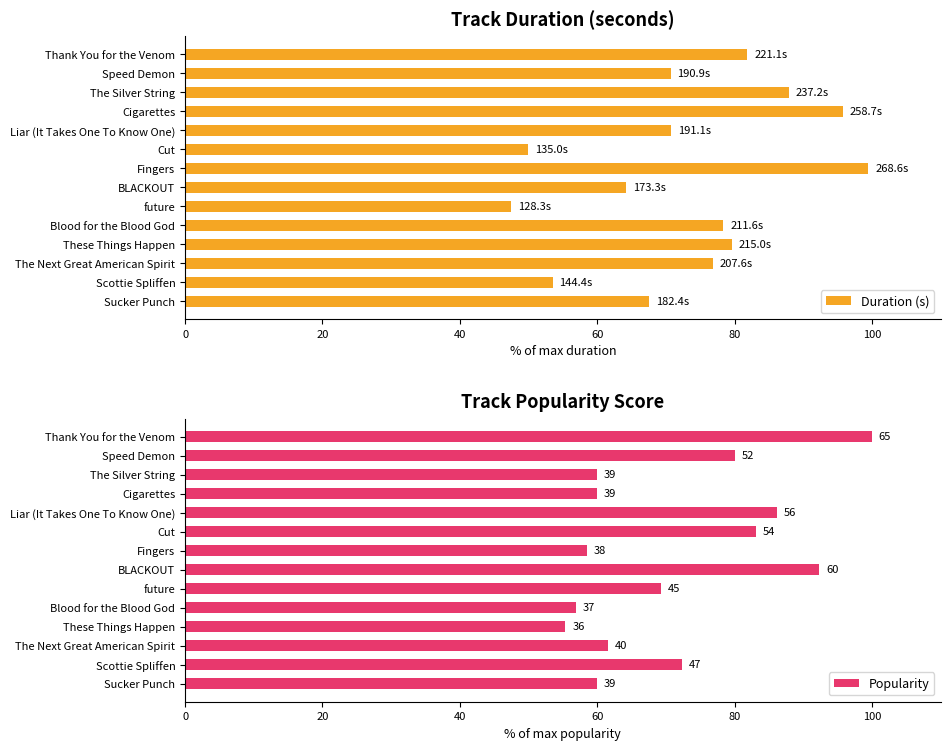

What is the minimum value shown in the chart?

47.5